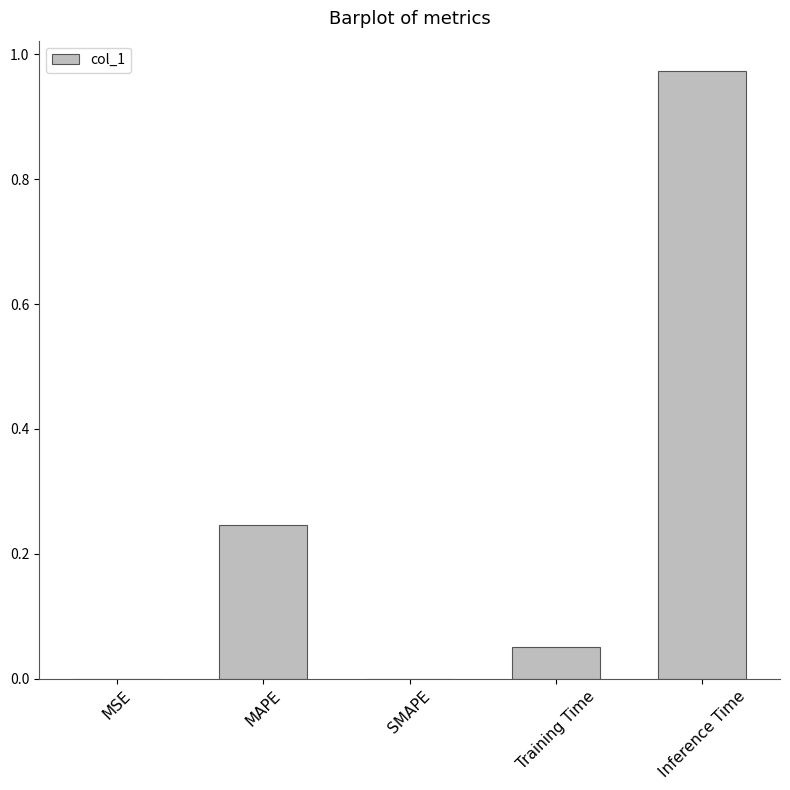

Between Training Time and MSE, which is larger?

Training Time